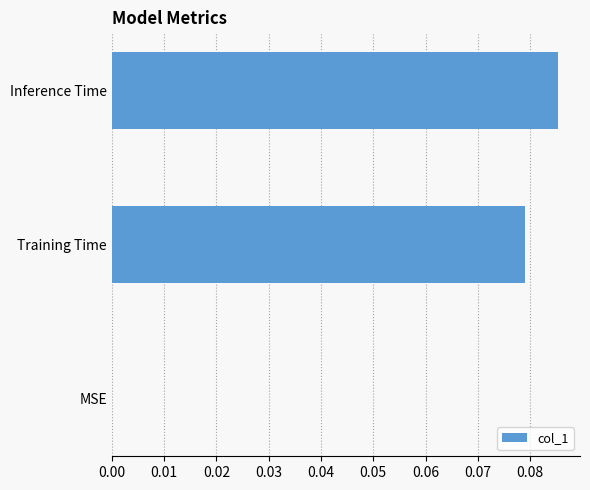

True or false: the data shows 0.0 at Training Time.

False